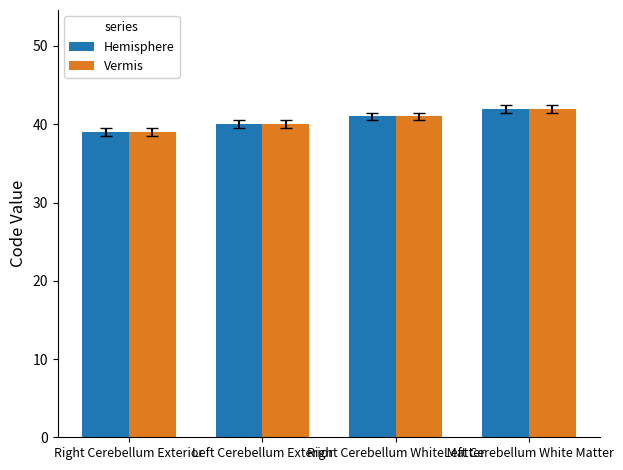

What is the total value across all series at Left Cerebellum Exterior?

80